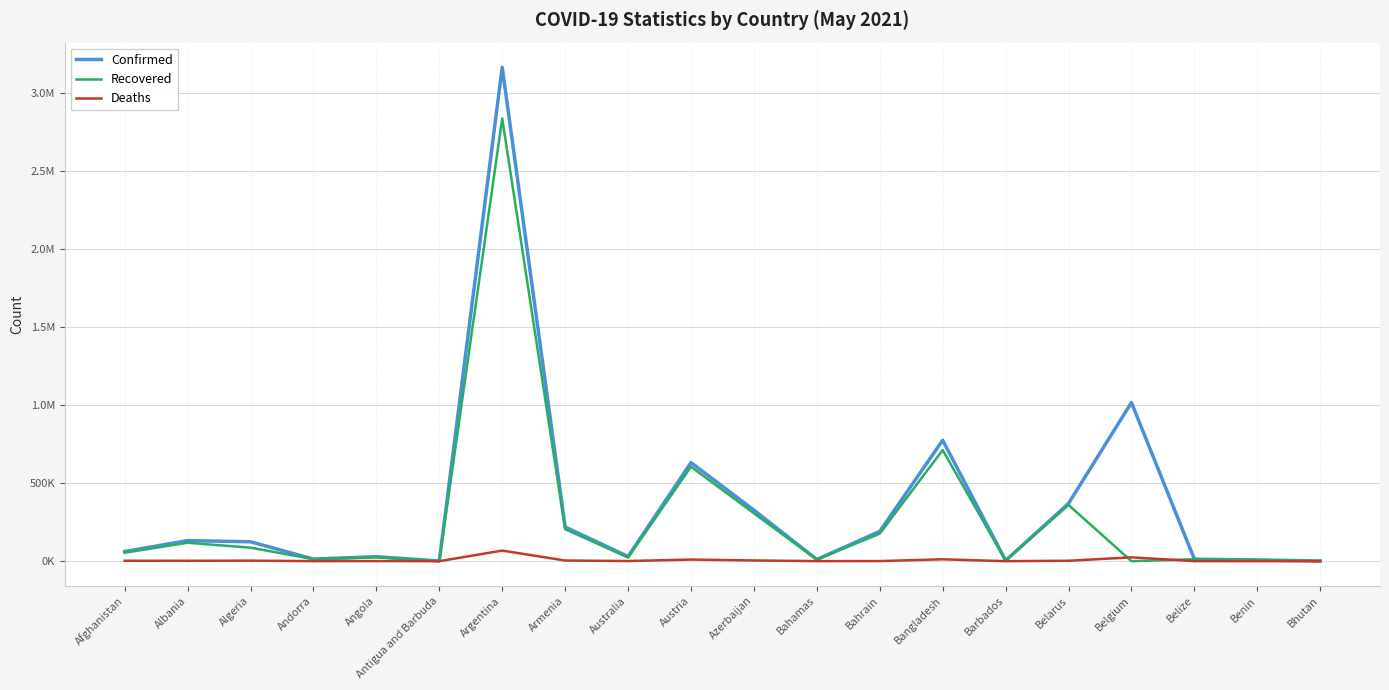

Read the Confirmed value at Antigua and Barbuda, to the nearest 10.

1240